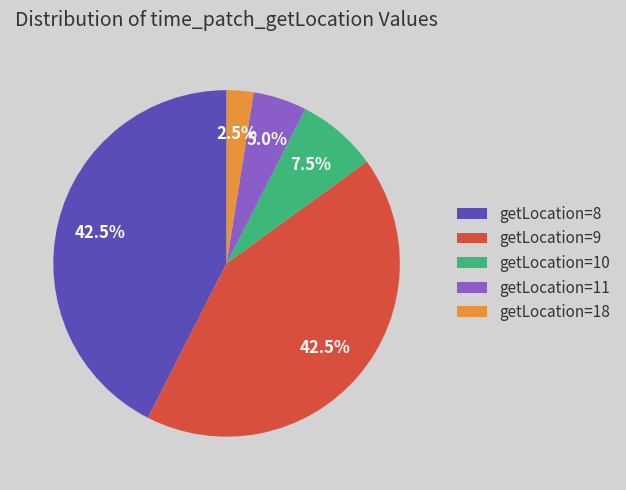

To the nearest percent, what is the difference between the largest and smallest slice percentages?

40%